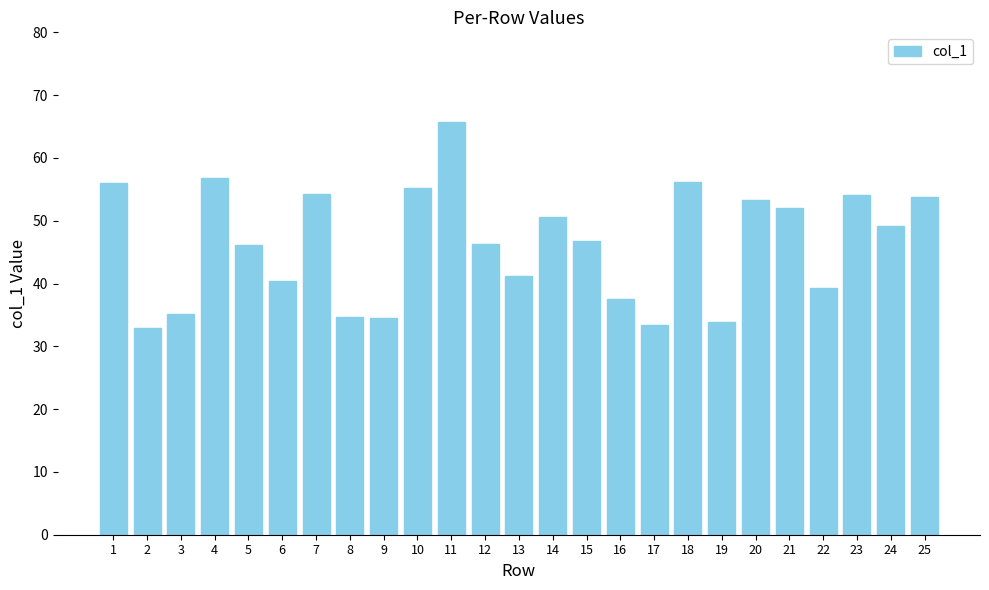

At which category does the chart reach its peak across all series?

11